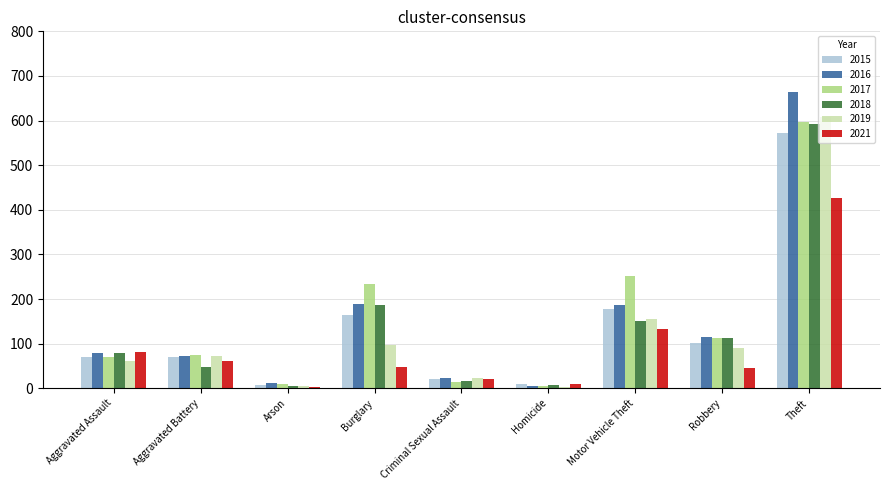

What is the spread (max minus min) of values at Robbery?

70